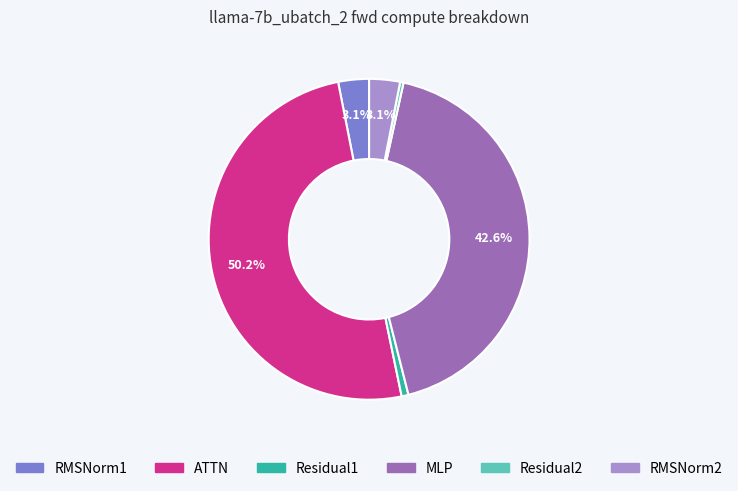

To the nearest percent, what percentage of the pie is RMSNorm2?

3%